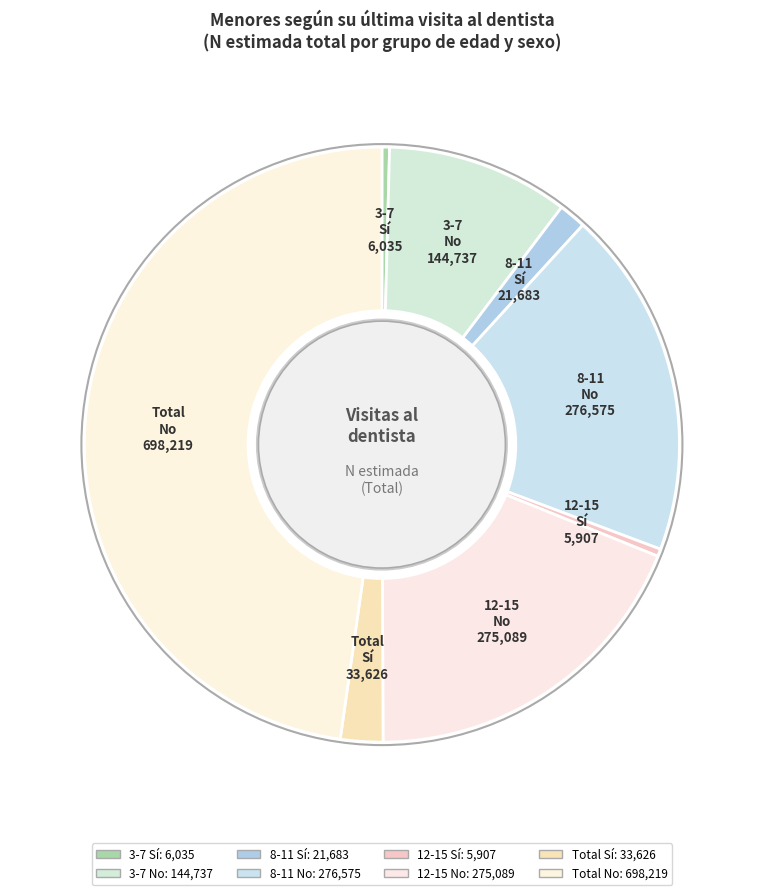

How many slices are in this pie chart?

8